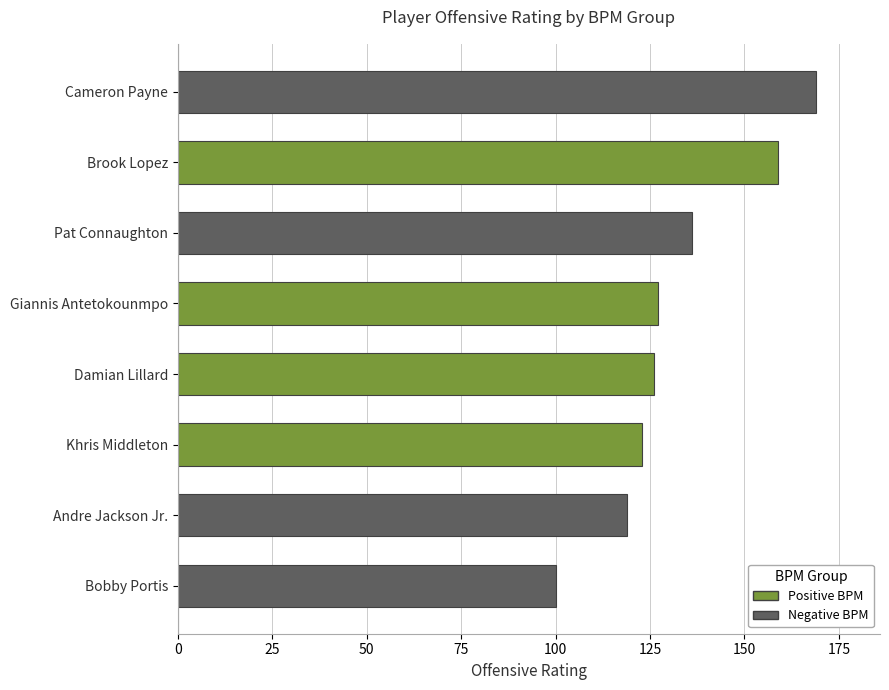

What is the highest value of the Offensive Rating series?

169.0